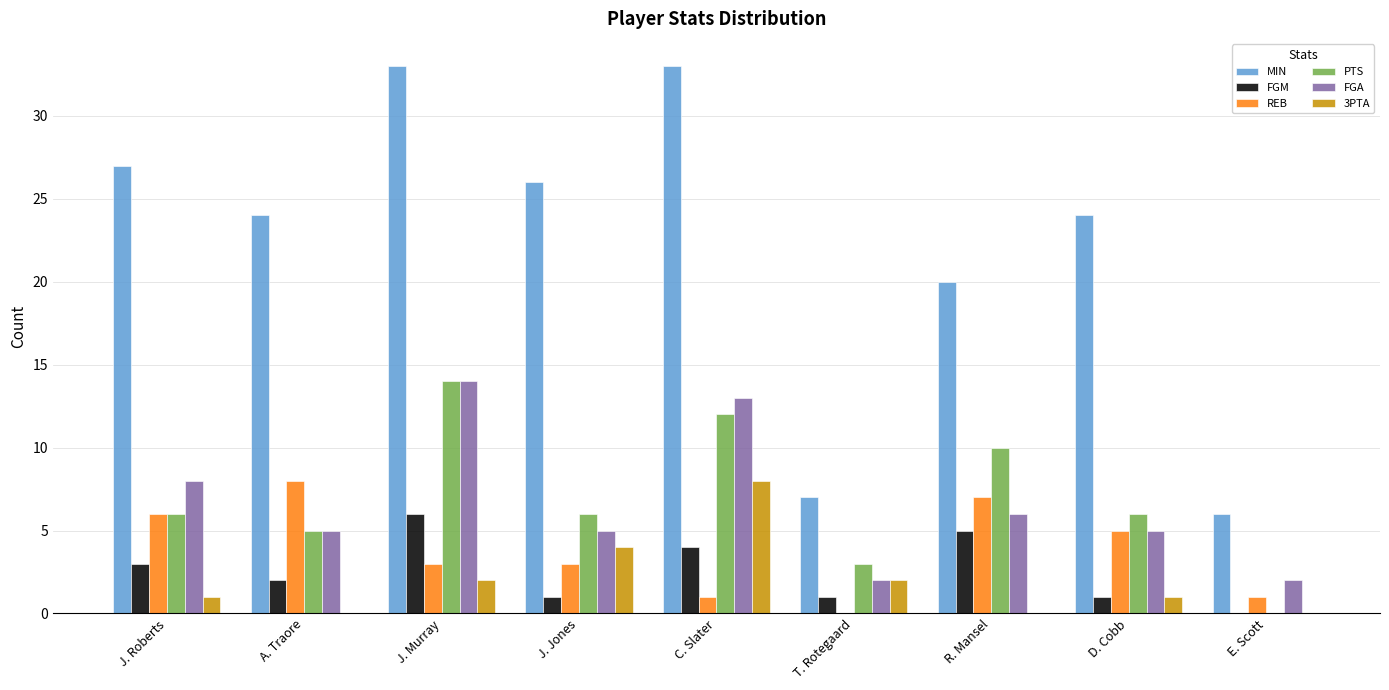

At which label is FGA closest to 8?

J. Roberts